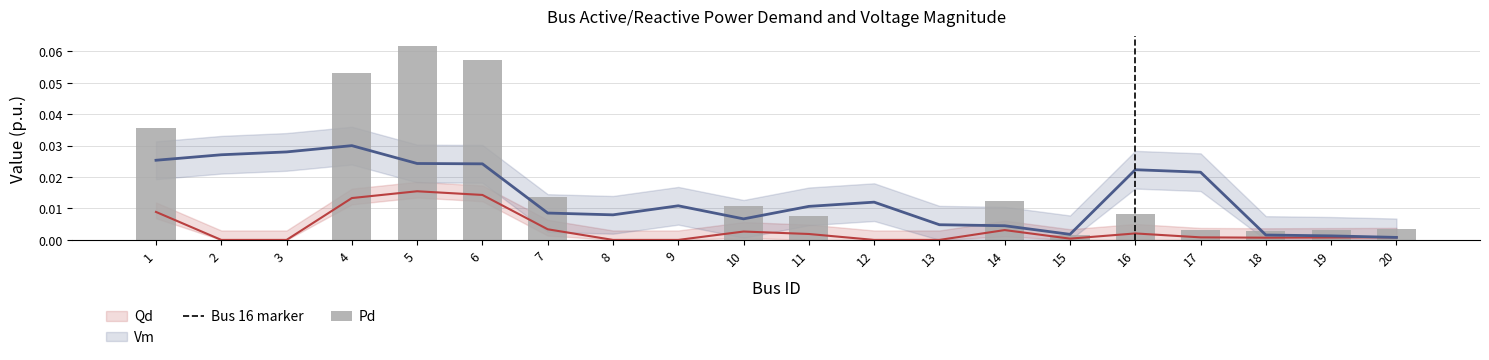

What is the sum of all Vm values?

0.3